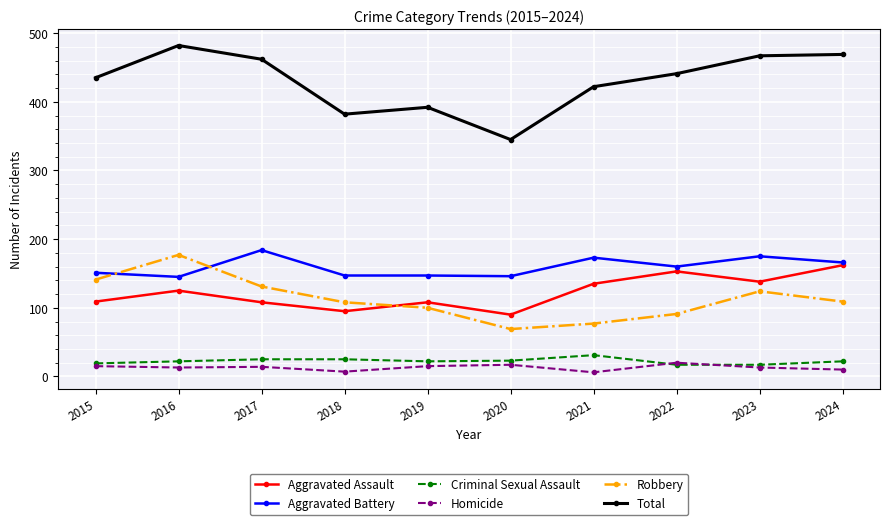

What is the value of the Criminal Sexual Assault point at the 4th from the left?

25